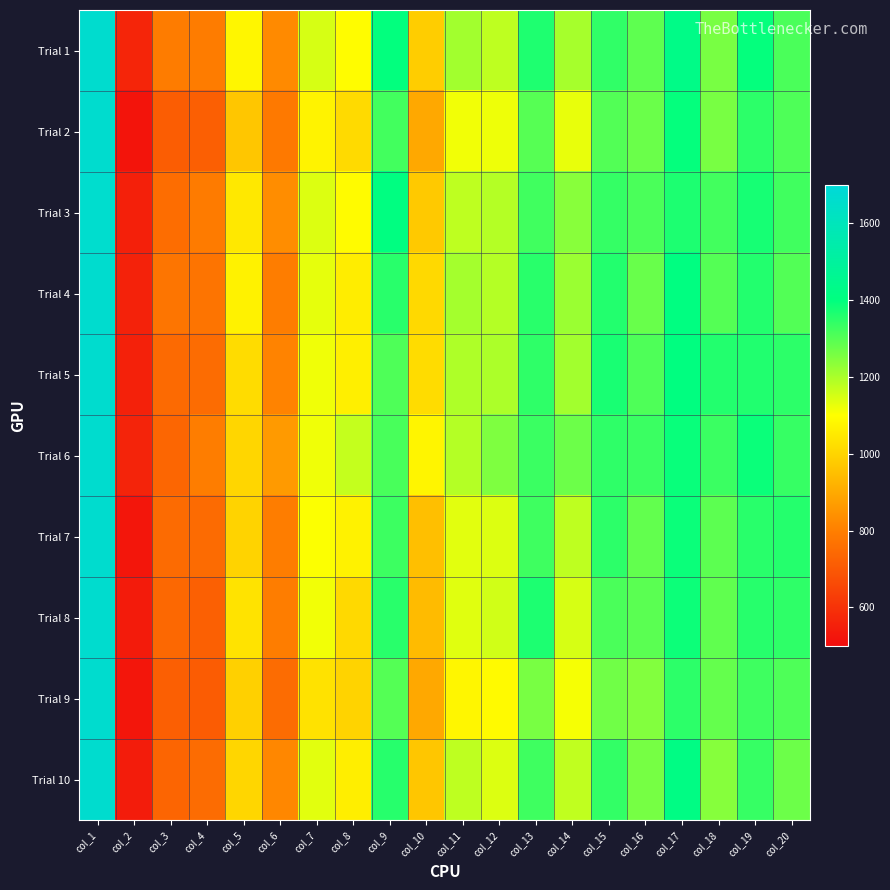

What is the smallest value displayed?

522